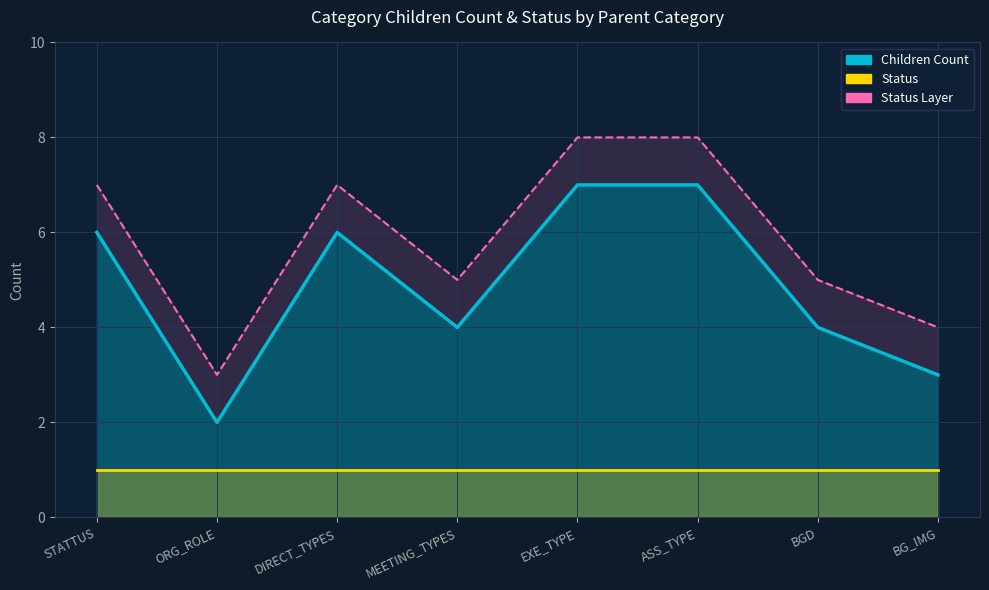

How many values are between 4 and 7?

6